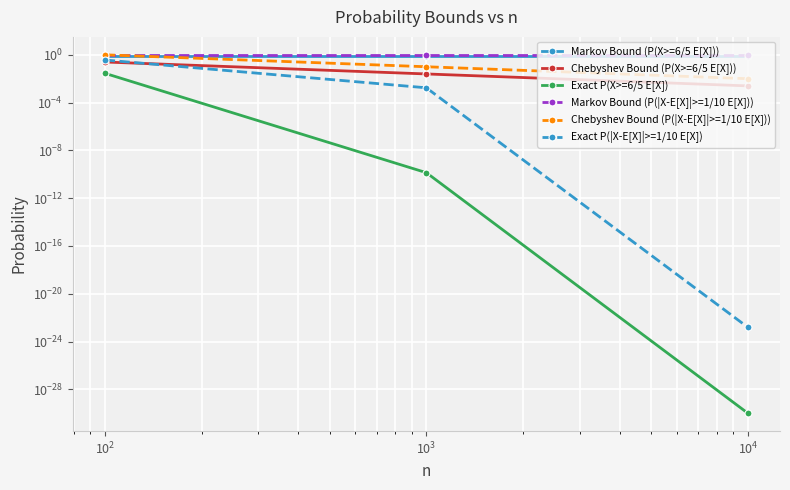

Between $\mathdefault{10^{0}}$ and $\mathdefault{10^{1}}$, which series saw the biggest shift?

Chebyshev Bound (P(|X-E[X]|>=1/10 E[X]))